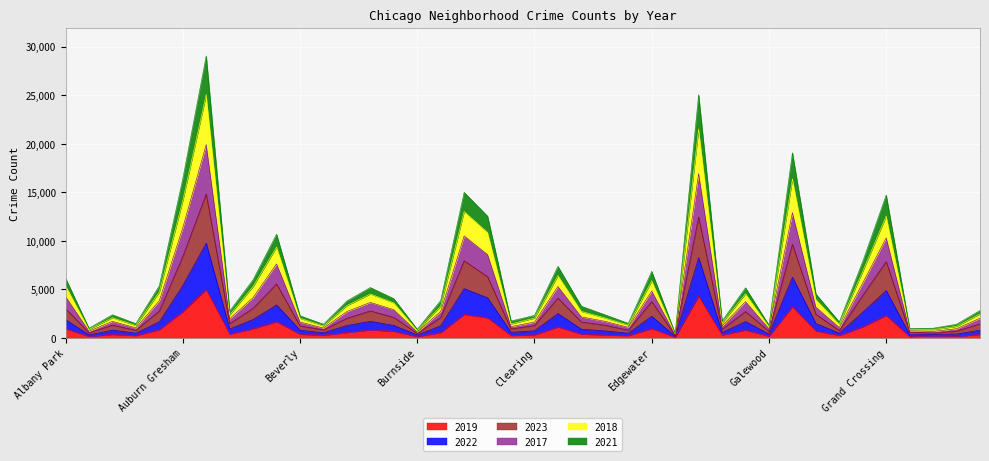

The 2019 series shows 968 at Albany Park. True or false?

True